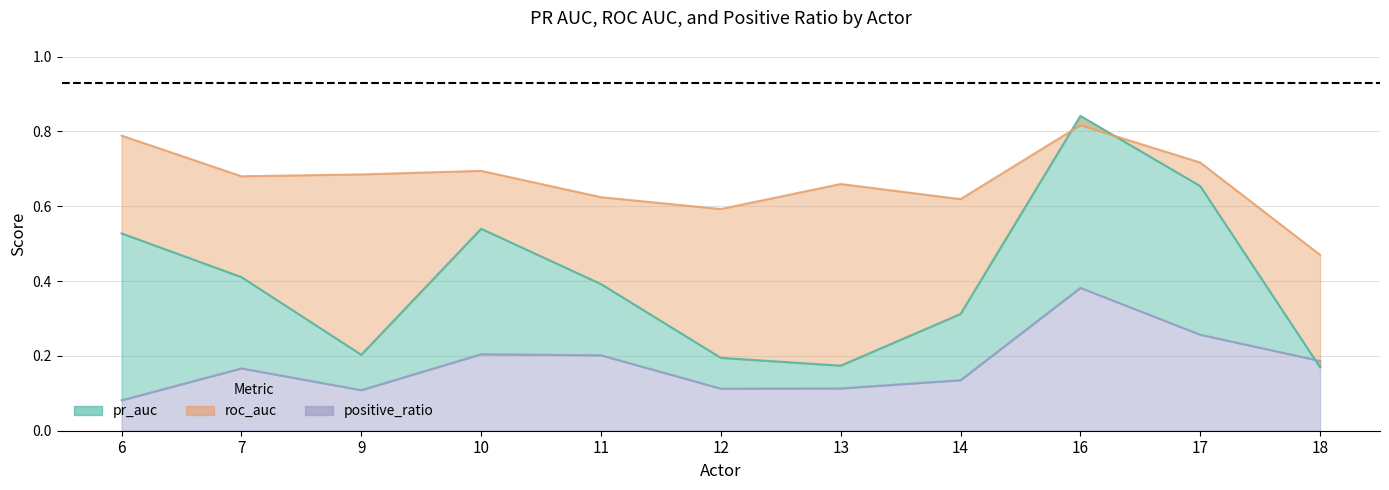

True or false: positive_ratio and roc_auc intersect in this chart.

False